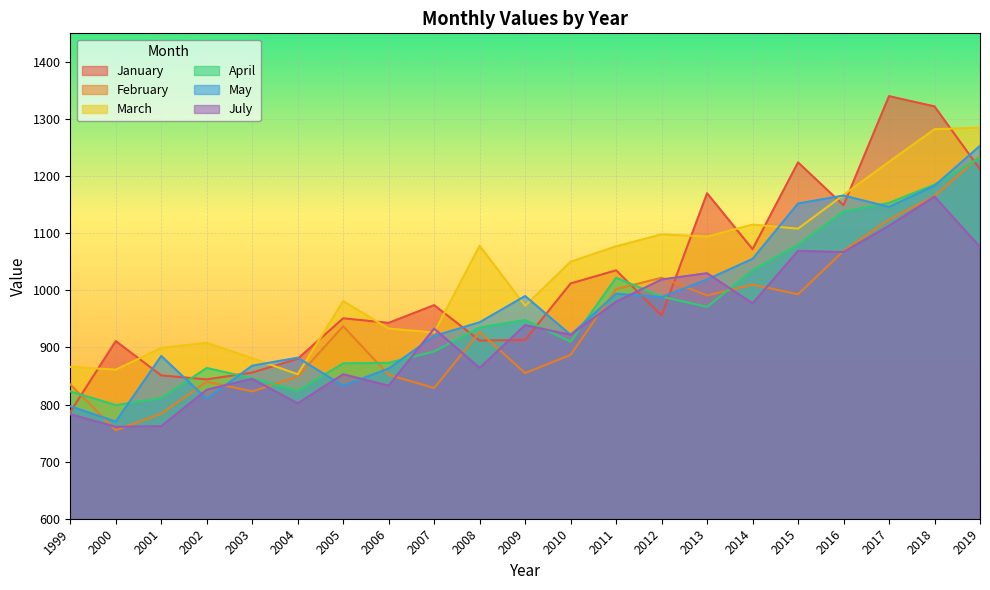

Reading left to right, transcribe all the data shown in this chart.

January: 1999=787	2000=911	2001=851	2002=844	2003=856	2004=880	2005=951	2006=943	2007=974	2008=912	2009=913	2010=1012	2011=1035	2012=956	2013=1170	2014=1072	2015=1224	2016=1149	2017=1340	2018=1322	2019=1212
February: 1999=835	2000=755	2001=784	2002=840	2003=823	2004=849	2005=937	2006=852	2007=829	2008=927	2009=855	2010=887	2011=1002	2012=1022	2013=991	2014=1010	2015=993	2016=1069	2017=1124	2018=1165	2019=1235
March: 1999=866	2000=861	2001=899	2002=908	2003=881	2004=853	2005=981	2006=933	2007=926	2008=1078	2009=973	2010=1050	2011=1077	2012=1098	2013=1094	2014=1115	2015=1108	2016=1167	2017=1225	2018=1282	2019=1285
April: 1999=823	2000=799	2001=811	2002=864	2003=846	2004=824	2005=872	2006=873	2007=893	2008=935	2009=948	2010=910	2011=1022	2012=989	2013=971	2014=1035	2015=1080	2016=1138	2017=1153	2018=1185	2019=1232
May: 1999=797	2000=770	2001=885	2002=810	2003=868	2004=882	2005=833	2006=863	2007=920	2008=944	2009=990	2010=922	2011=994	2012=988	2013=1019	2014=1055	2015=1152	2016=1166	2017=1146	2018=1183	2019=1253
July: 1999=783	2000=761	2001=762	2002=826	2003=845	2004=802	2005=853	2006=833	2007=933	2008=864	2009=939	2010=922	2011=980	2012=1019	2013=1030	2014=977	2015=1069	2016=1067	2017=1113	2018=1164	2019=1076